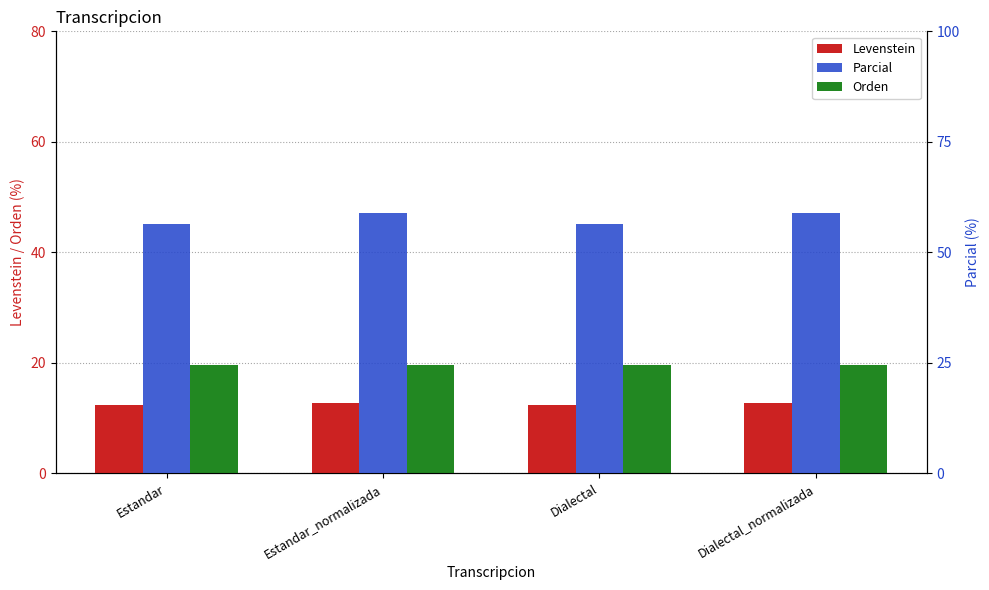

What is the label of the 1st bar from the left?

Estandar